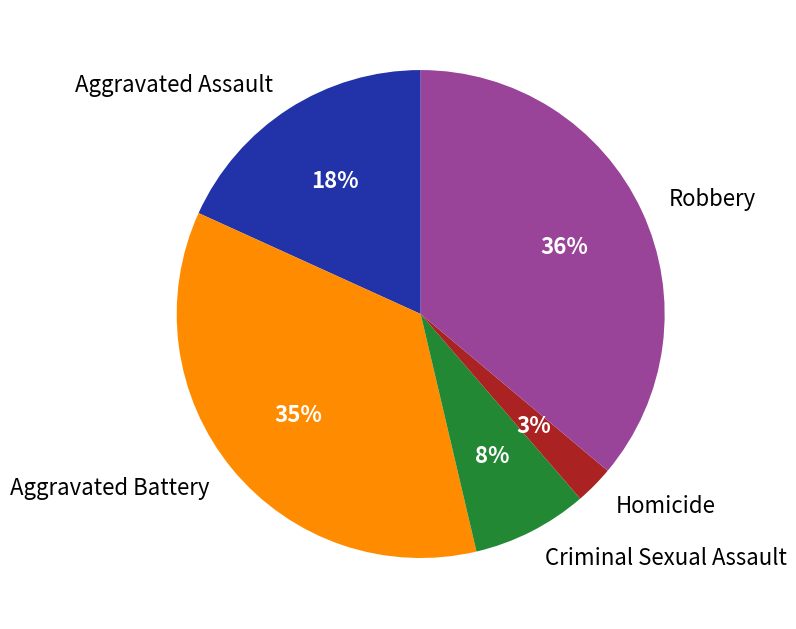

To the nearest percent, what is the average slice percentage?

20%